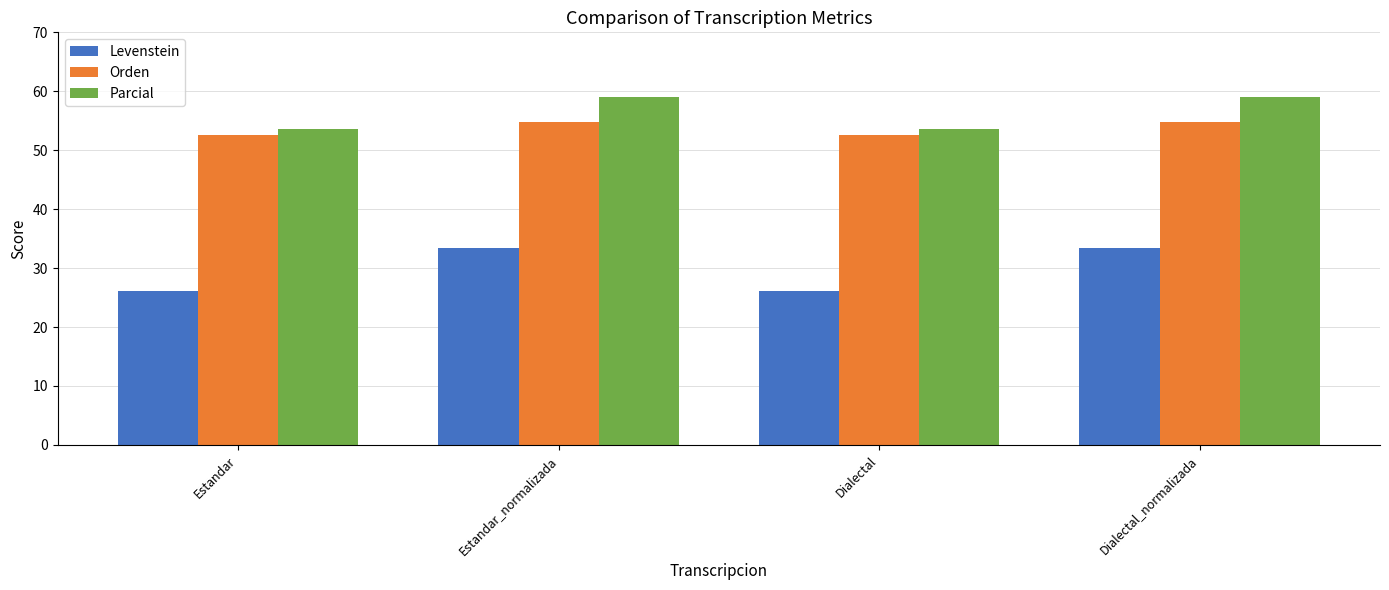

Does the chart contain stacked bars?

No